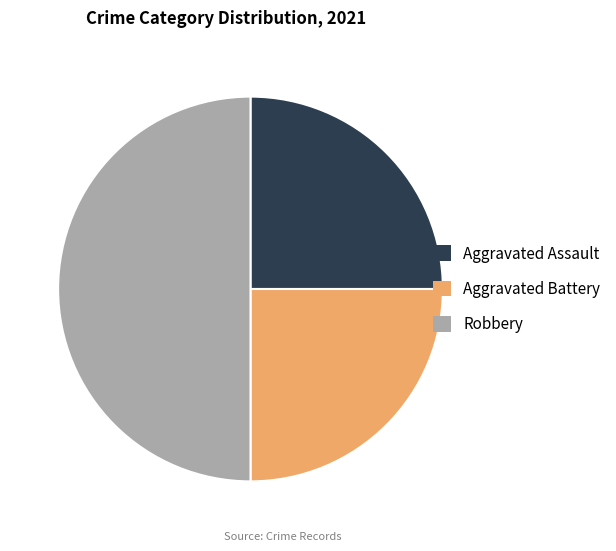

What is the largest slice in the pie chart?

Robbery